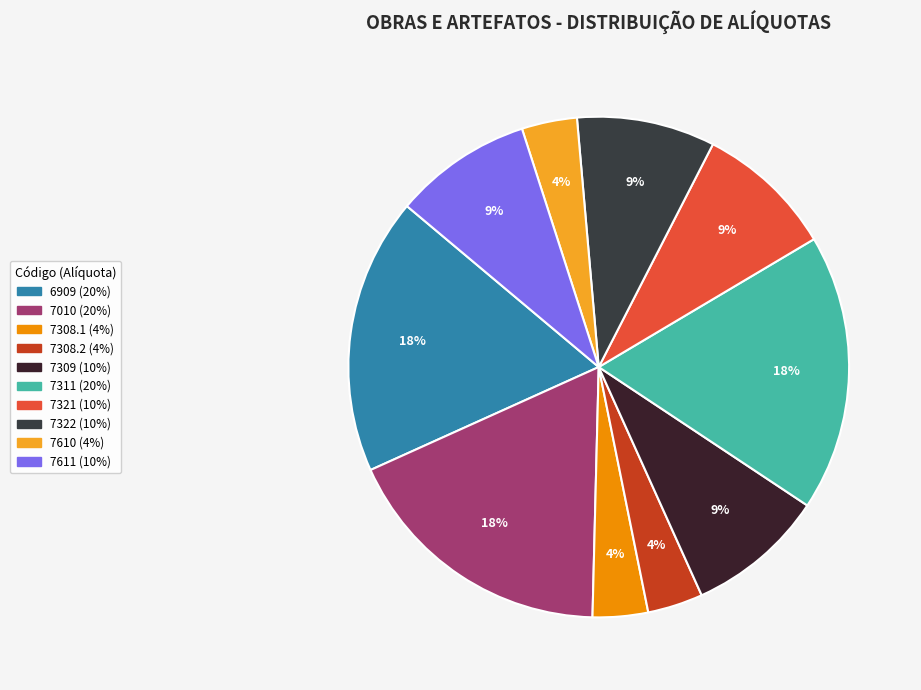

What is the total percentage of 7321 (10%) and 7322 (10%)?

17.9%